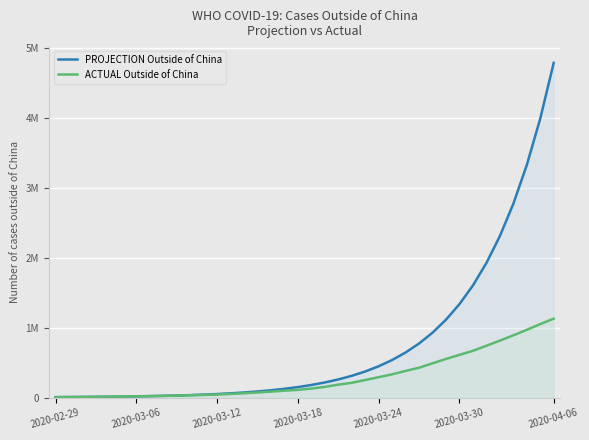

What are all the series names shown in the legend?

PROJECTION Outside of China, ACTUAL Outside of China